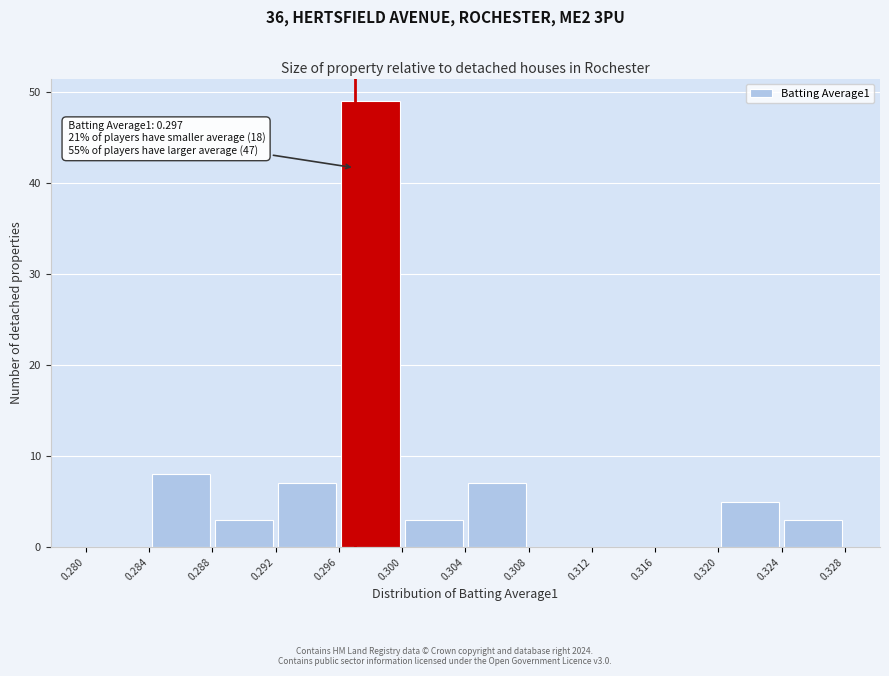

Which range on the x-axis has the tallest bar?

0.296 to 0.300